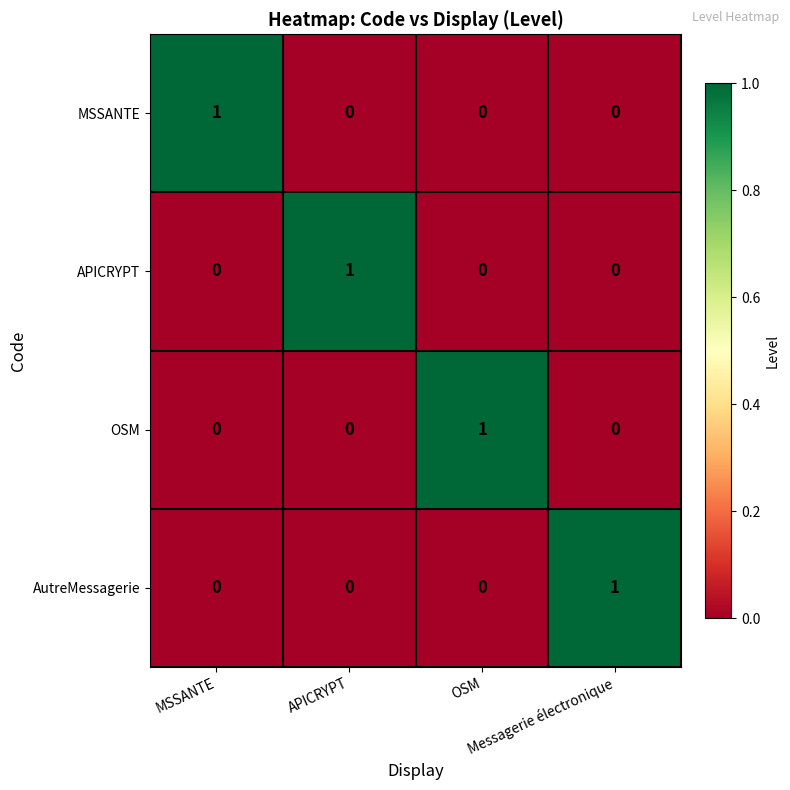

How many distinct data groups are displayed?

4